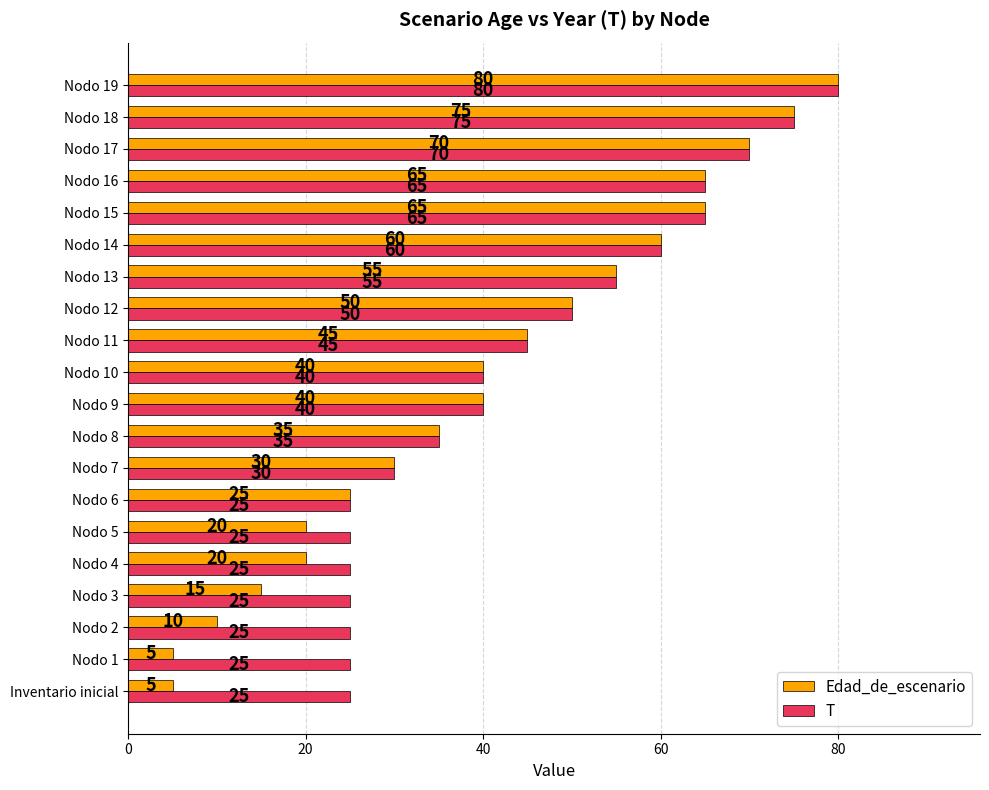

Is it true that T equals 50 at Nodo 12?

True